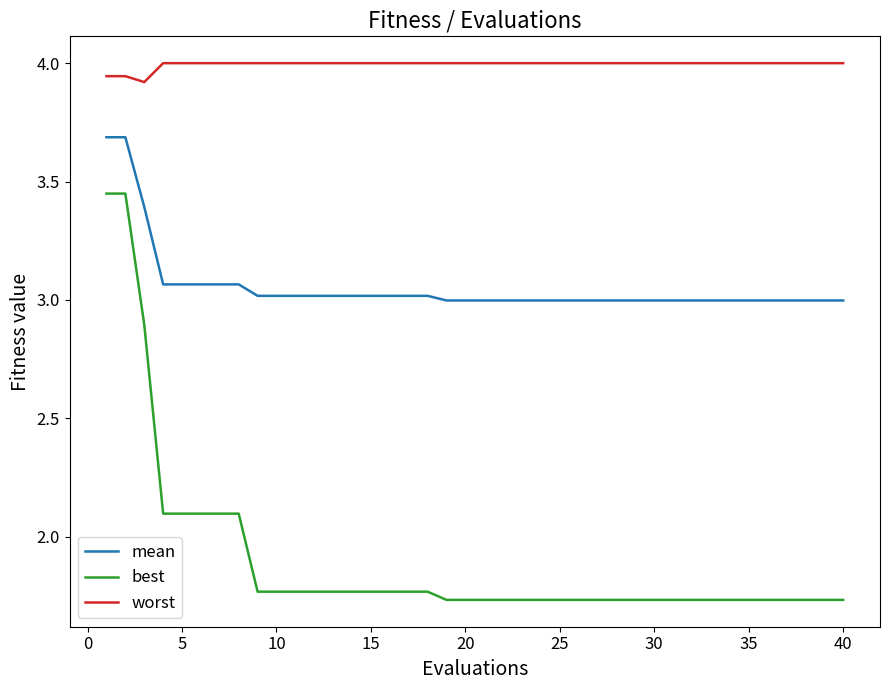

Does the chart display data point markers on the line(s)?

No